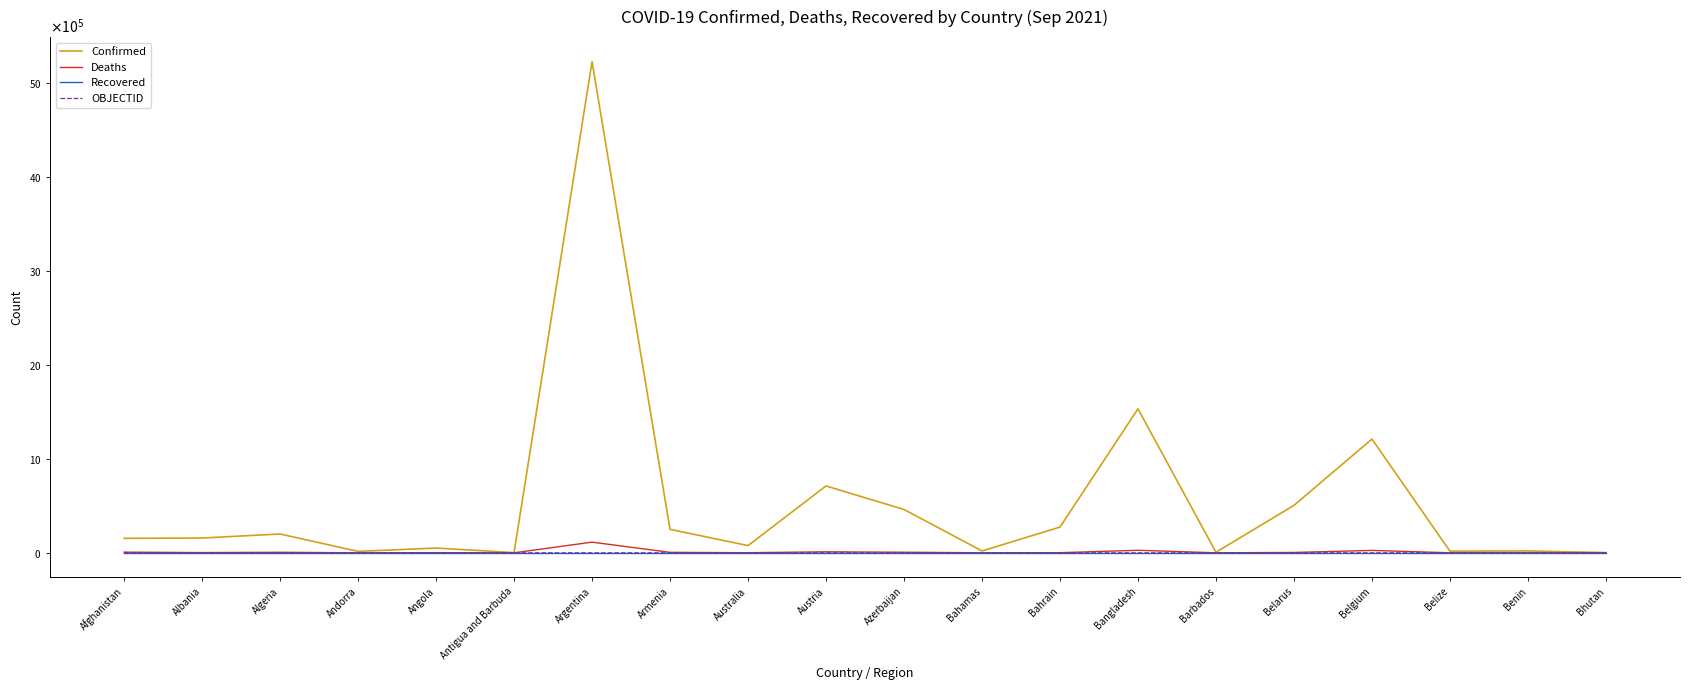

Where does the Deaths series first go above 2548?

Afghanistan